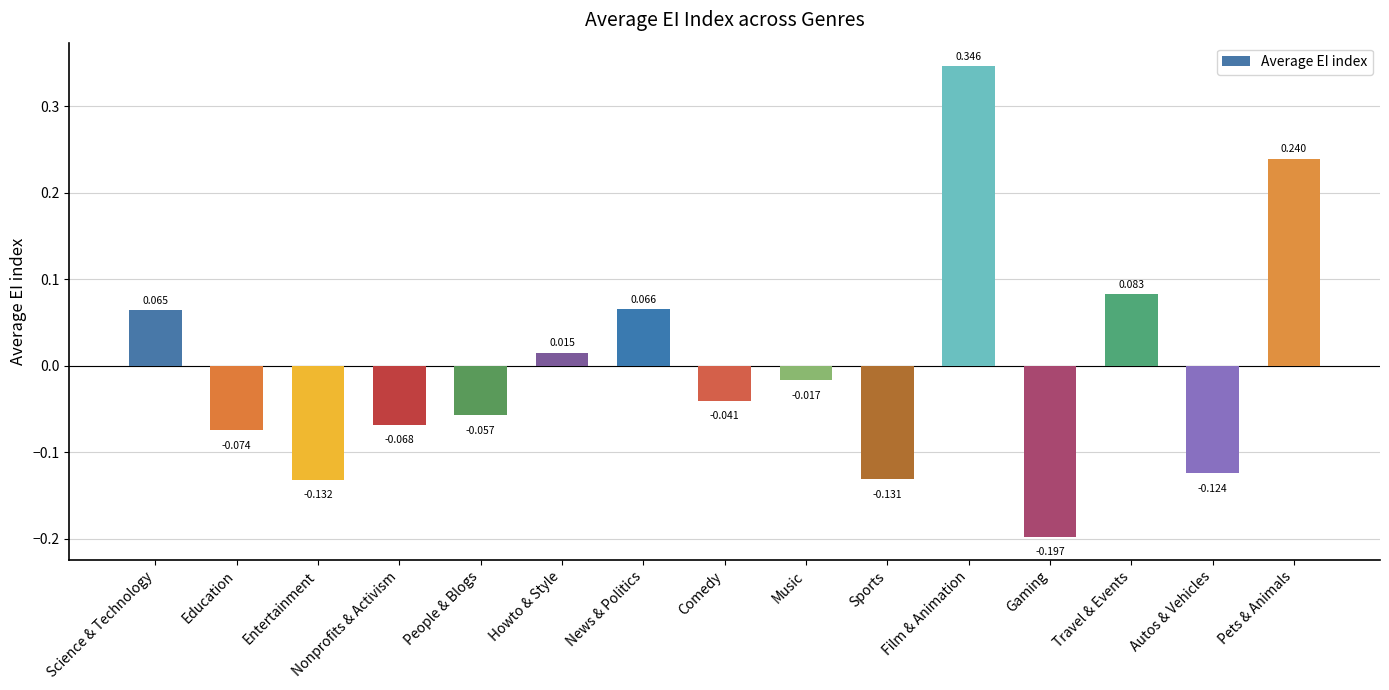

Rank the categories by value from highest to lowest.

Film & Animation, Pets & Animals, Travel & Events, News & Politics, Science & Technology, Howto & Style, Music, Comedy, People & Blogs, Nonprofits & Activism, Education, Autos & Vehicles, Sports, Entertainment, Gaming